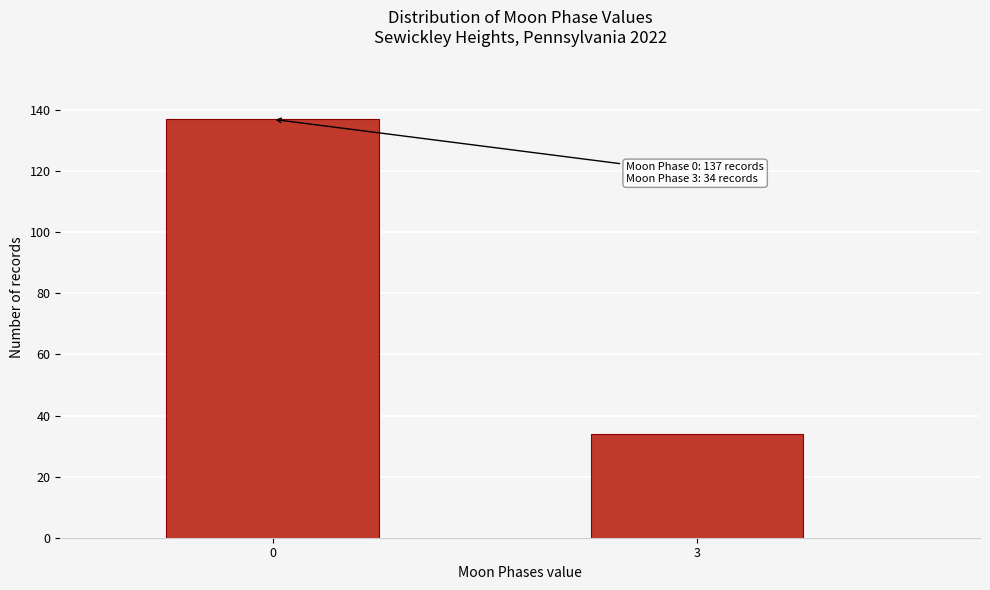

Reading left to right, list all the values displayed in this chart.

0=137	3=34